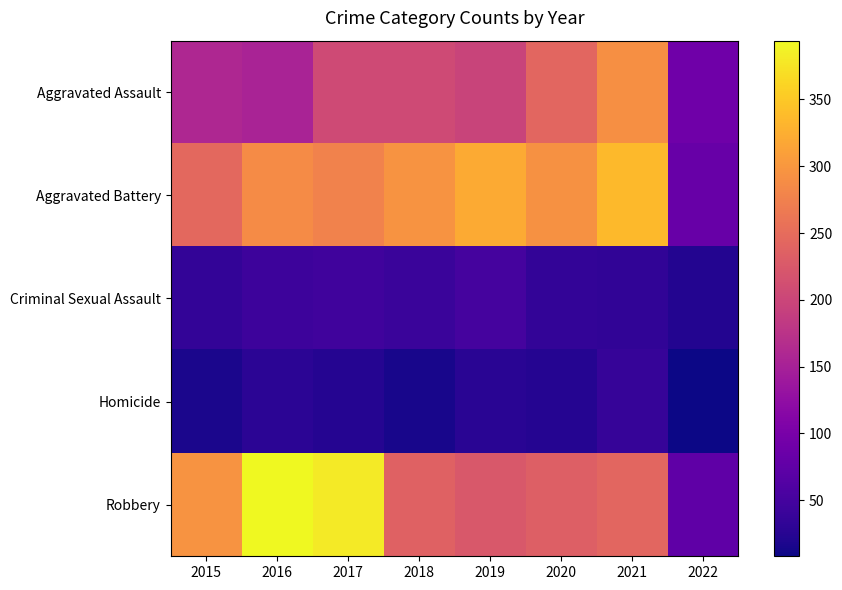

At how many categories does at least one series exceed 47?

8